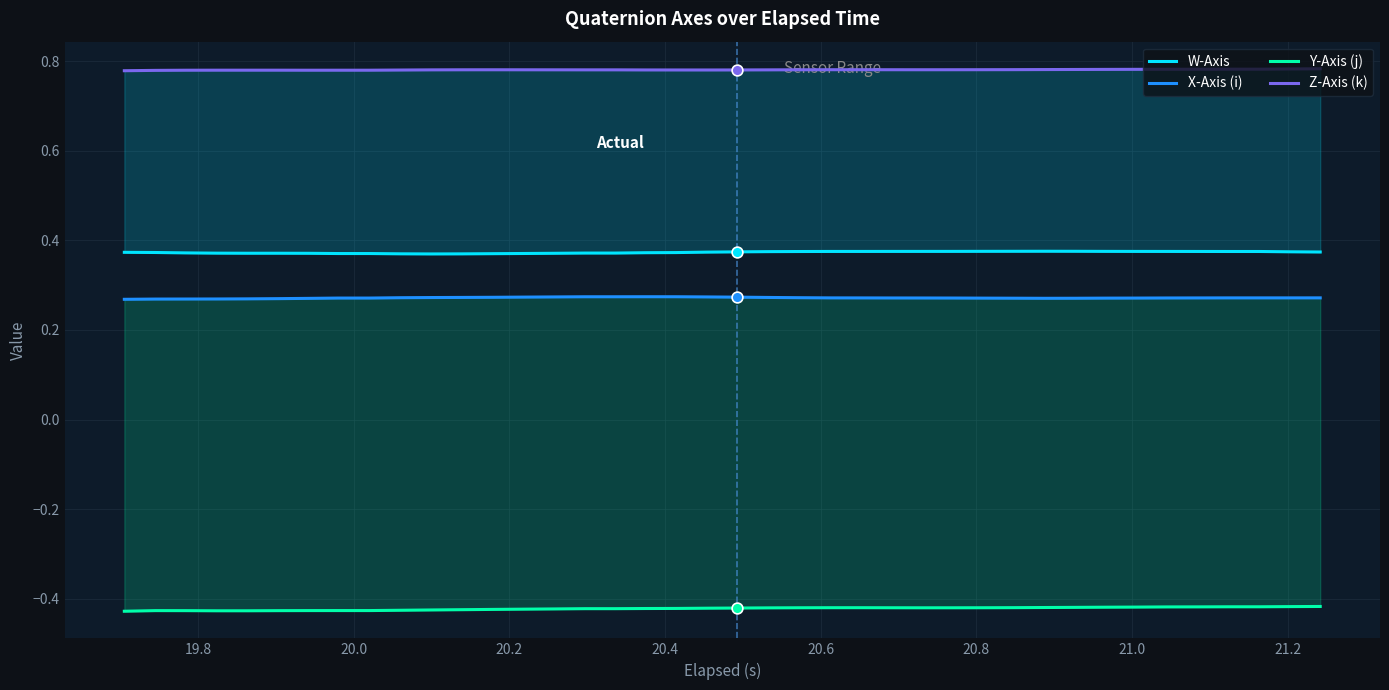

At how many categories does at least one series exceed 0?

40